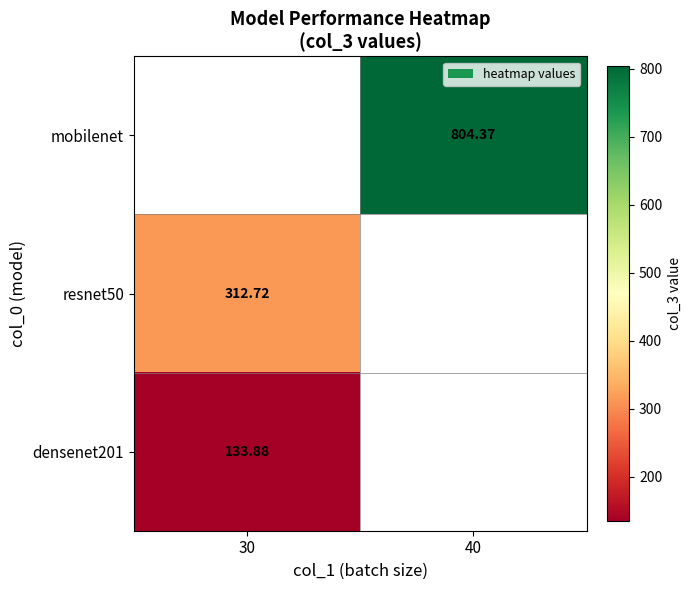

List the series in order of their overall mean, lowest first.

densenet201, resnet50, mobilenet